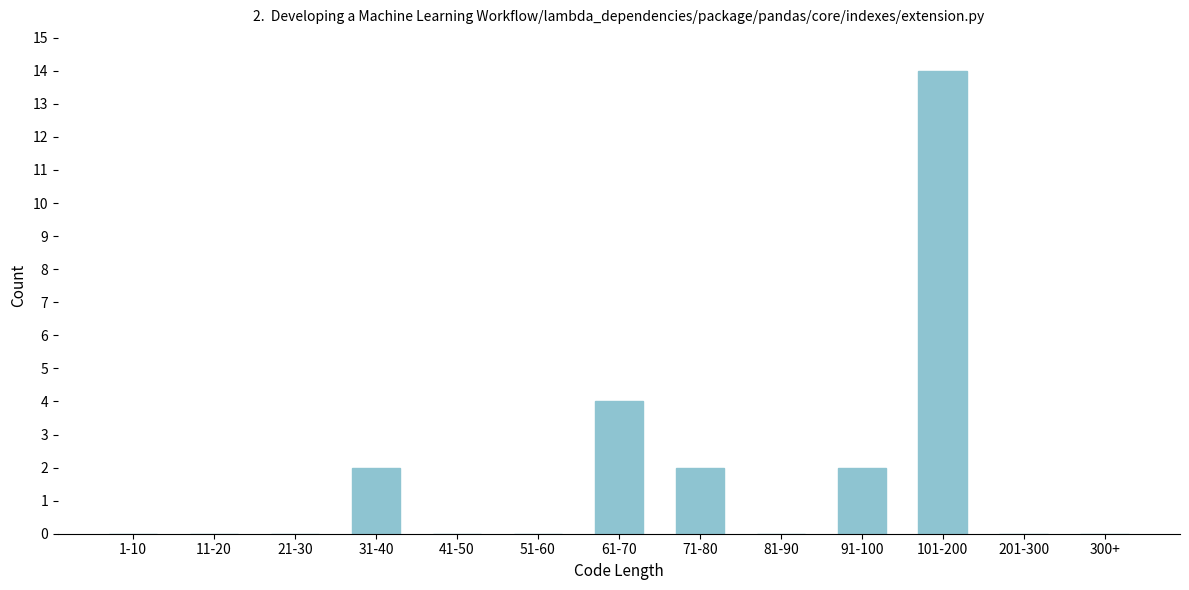

Reading left to right, what are all the values shown in this chart?

1-10=0	11-20=0	21-30=0	31-40=2	41-50=0	51-60=0	61-70=4	71-80=2	81-90=0	91-100=2	101-200=14	201-300=0	300+=0